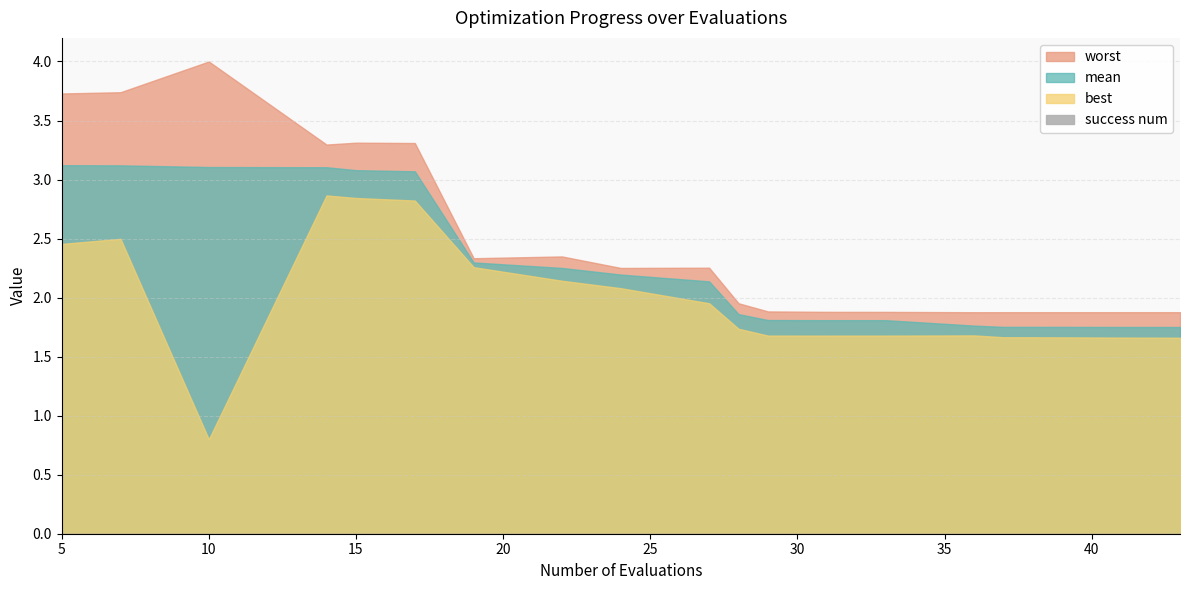

True or false: success num and best intersect in this chart.

False